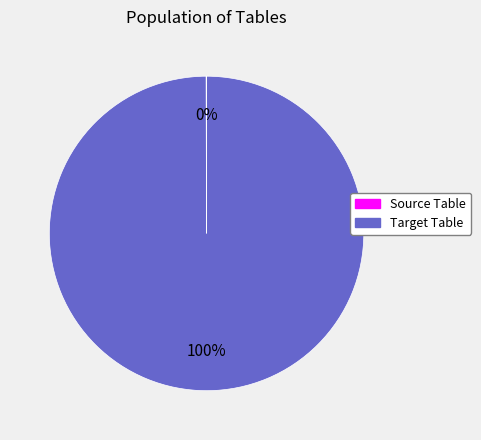

Which slice represents more than half of the pie?

Target Table